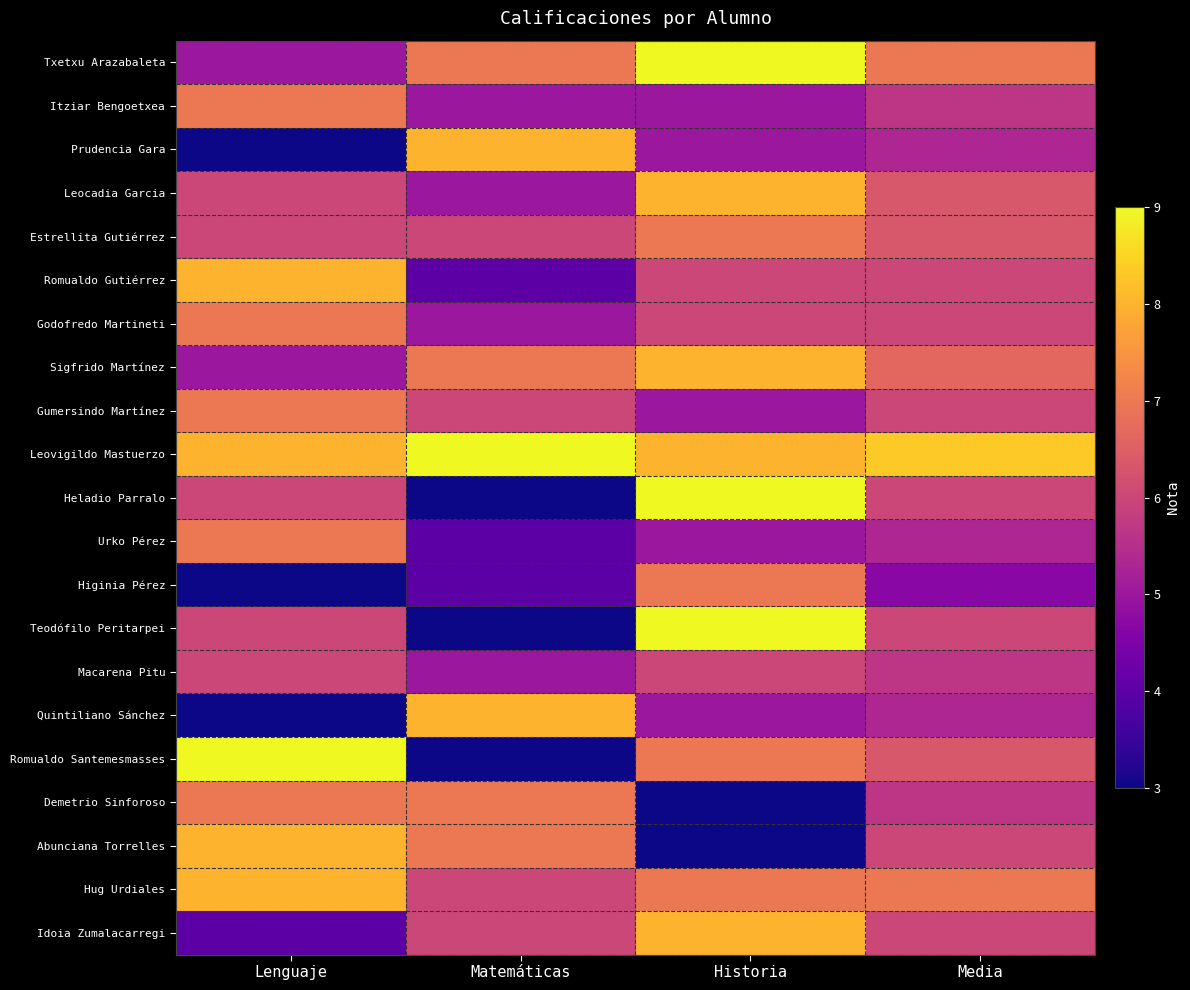

How many series are shown in this chart?

21